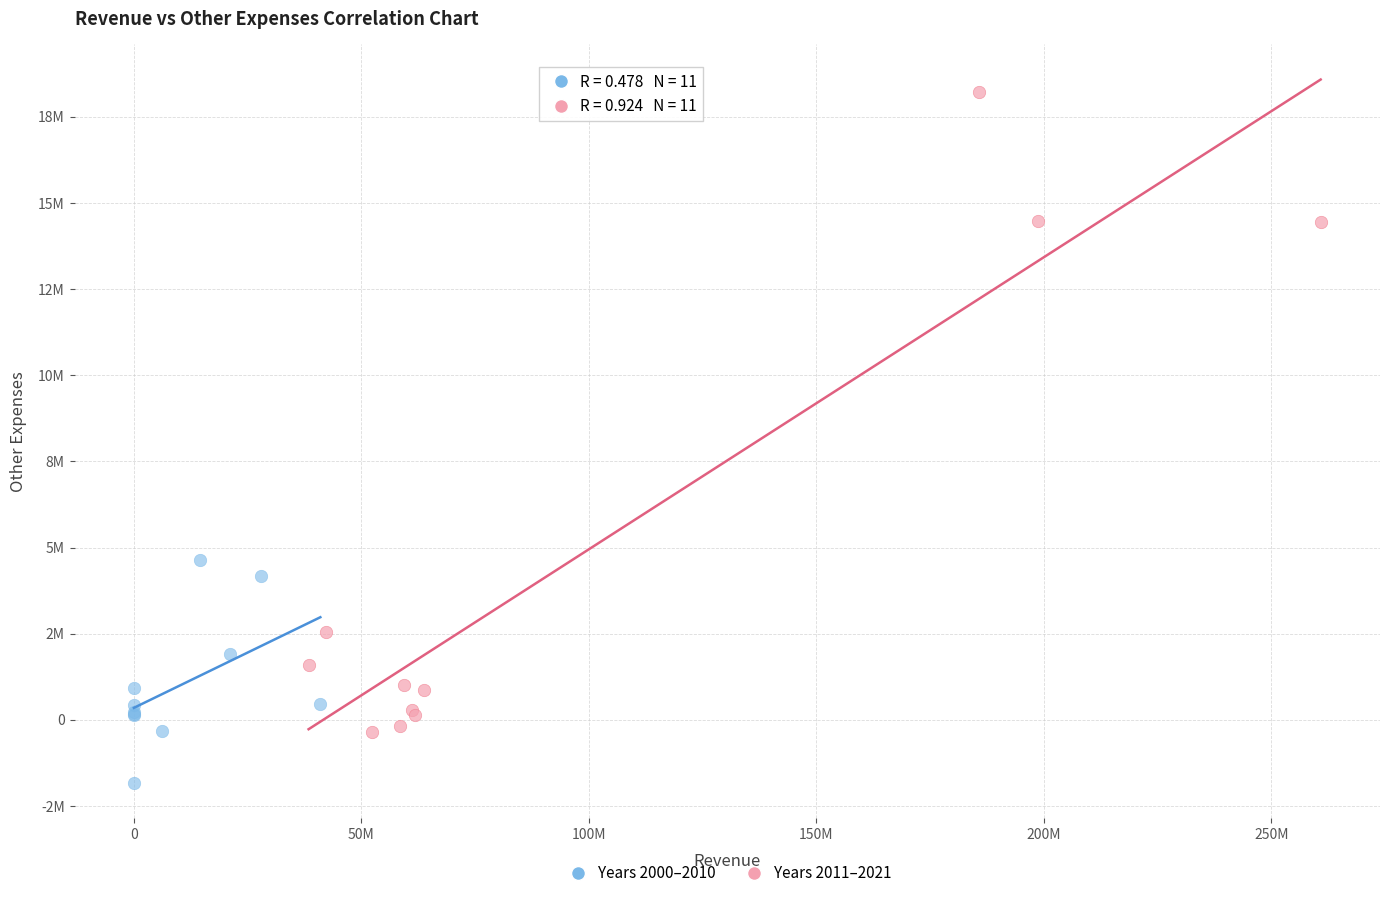

Which series contains the lowest Y value?

Years 2000–2010